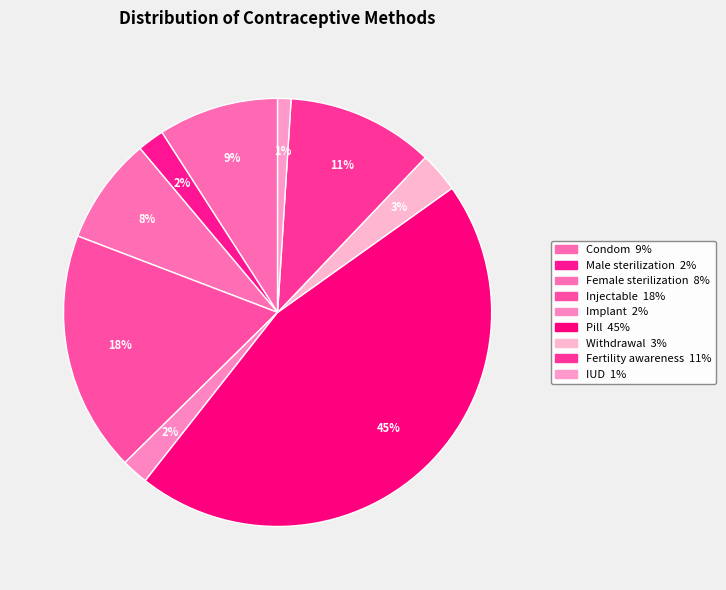

What percentage do Withdrawal and Condom together represent?

12.1%